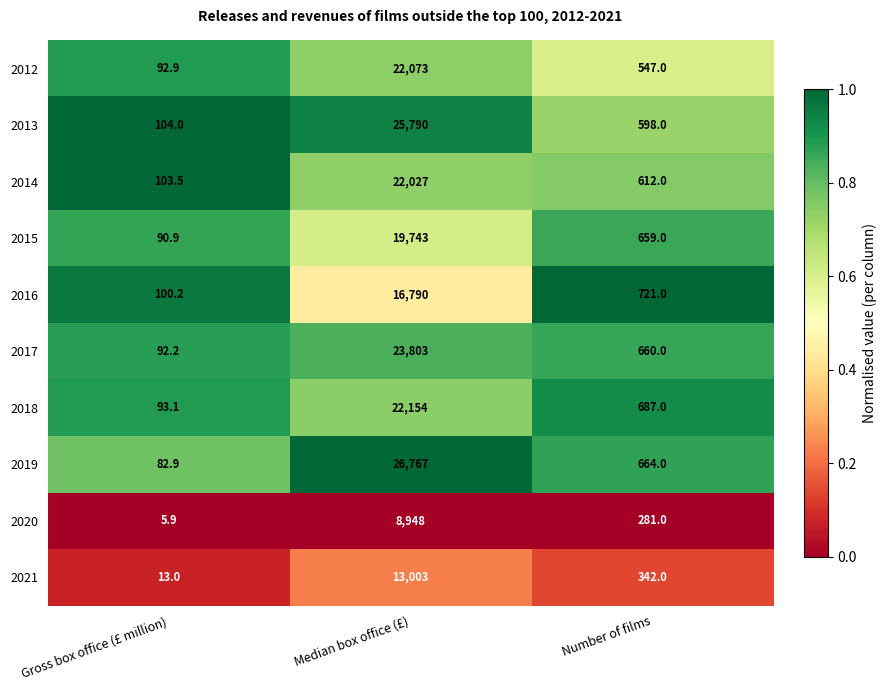

Which series has the largest total across all categories?

2019